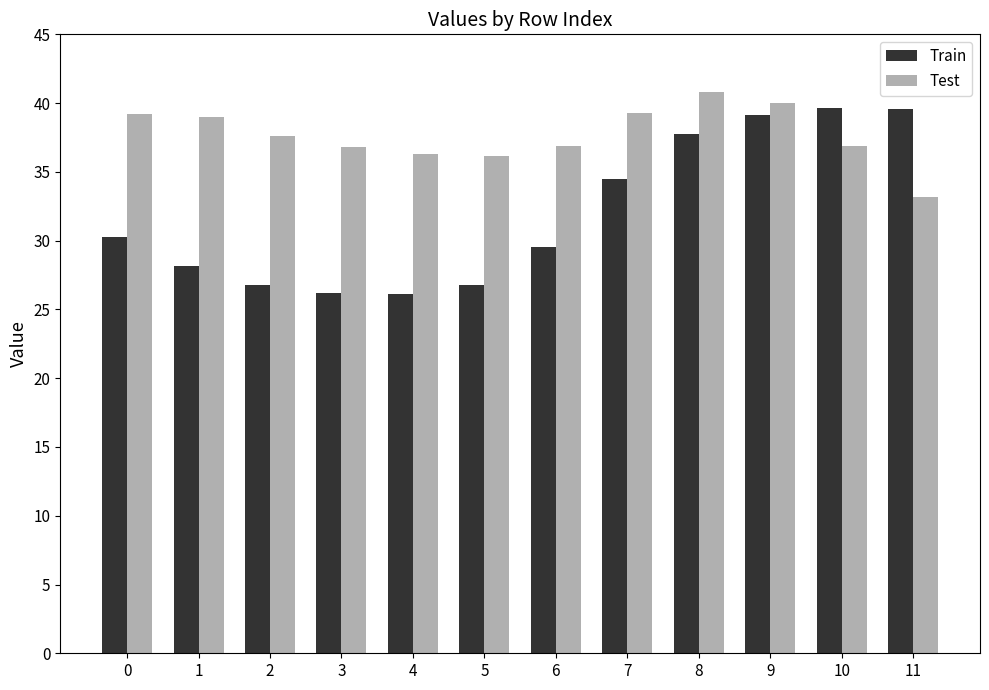

What is the difference between the Train values at 3 and 0?

4.1